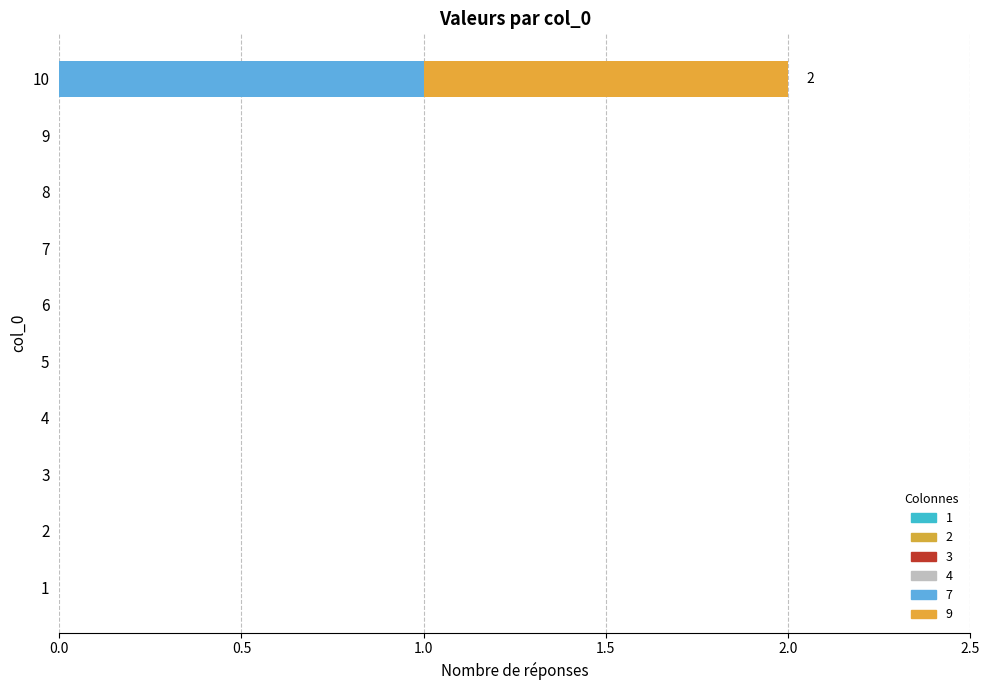

Count the number of categories in the chart.

10